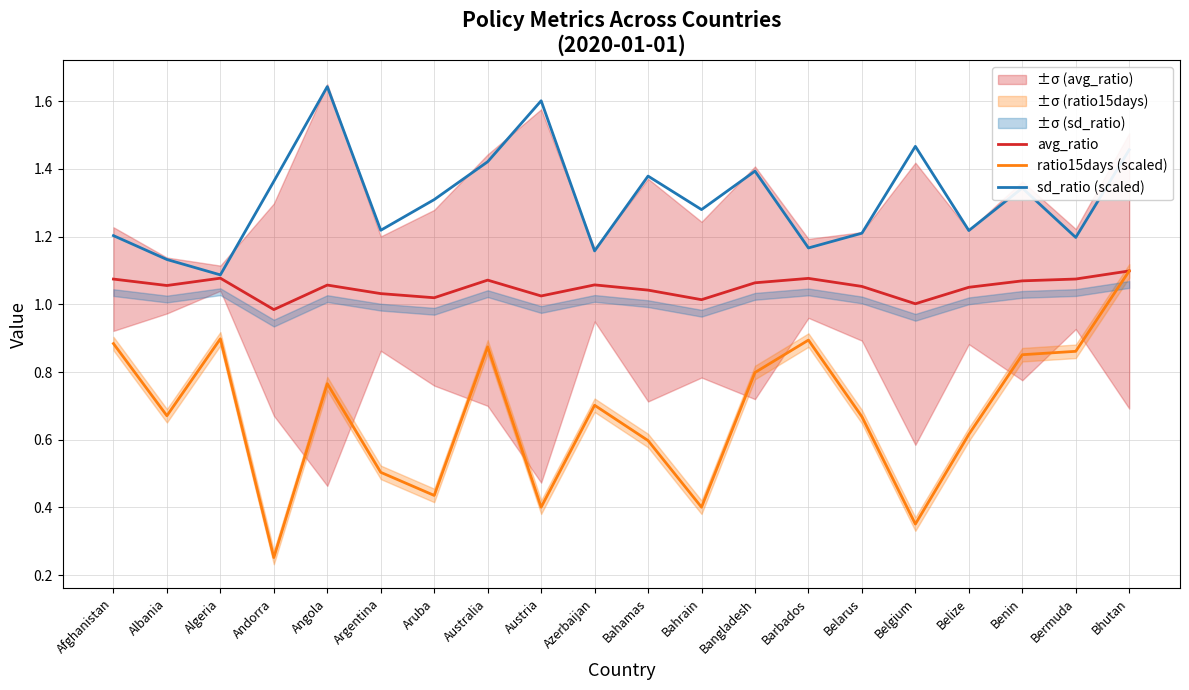

At Belgium, list the series in order from smallest to largest.

ratio15days (scaled), avg_ratio, sd_ratio (scaled)